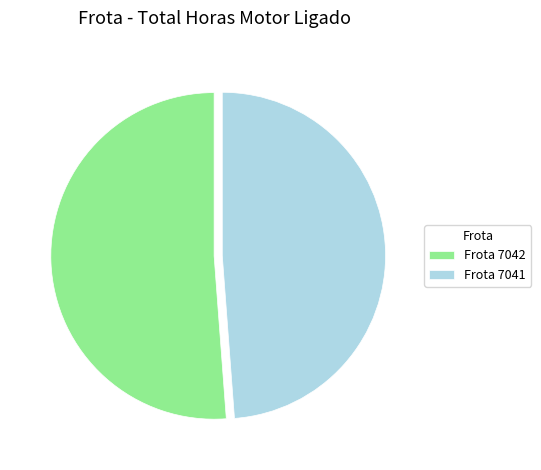

Which slice is the largest?

Frota 7042